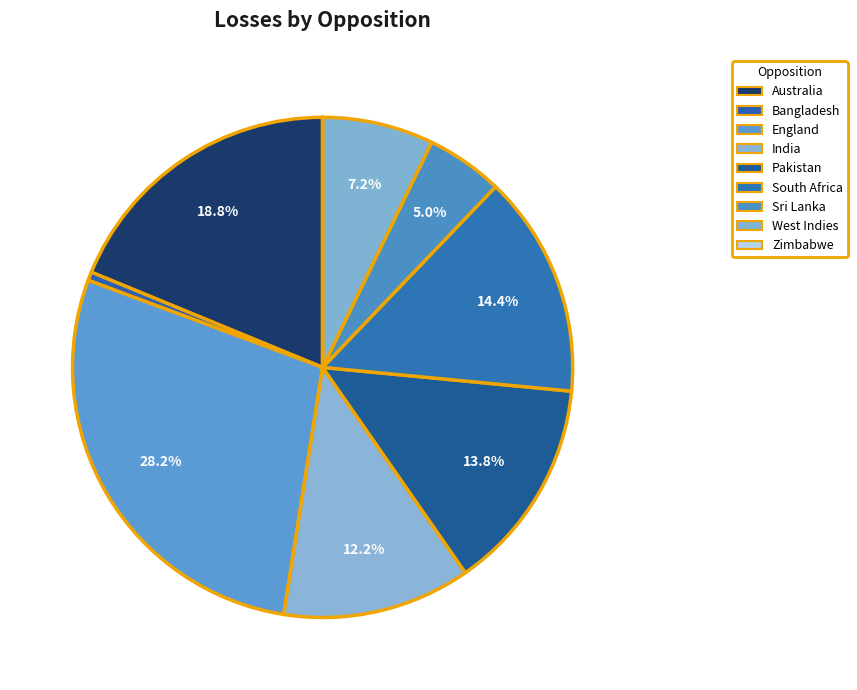

What percentage is the Pakistan slice, to the nearest percent?

14%